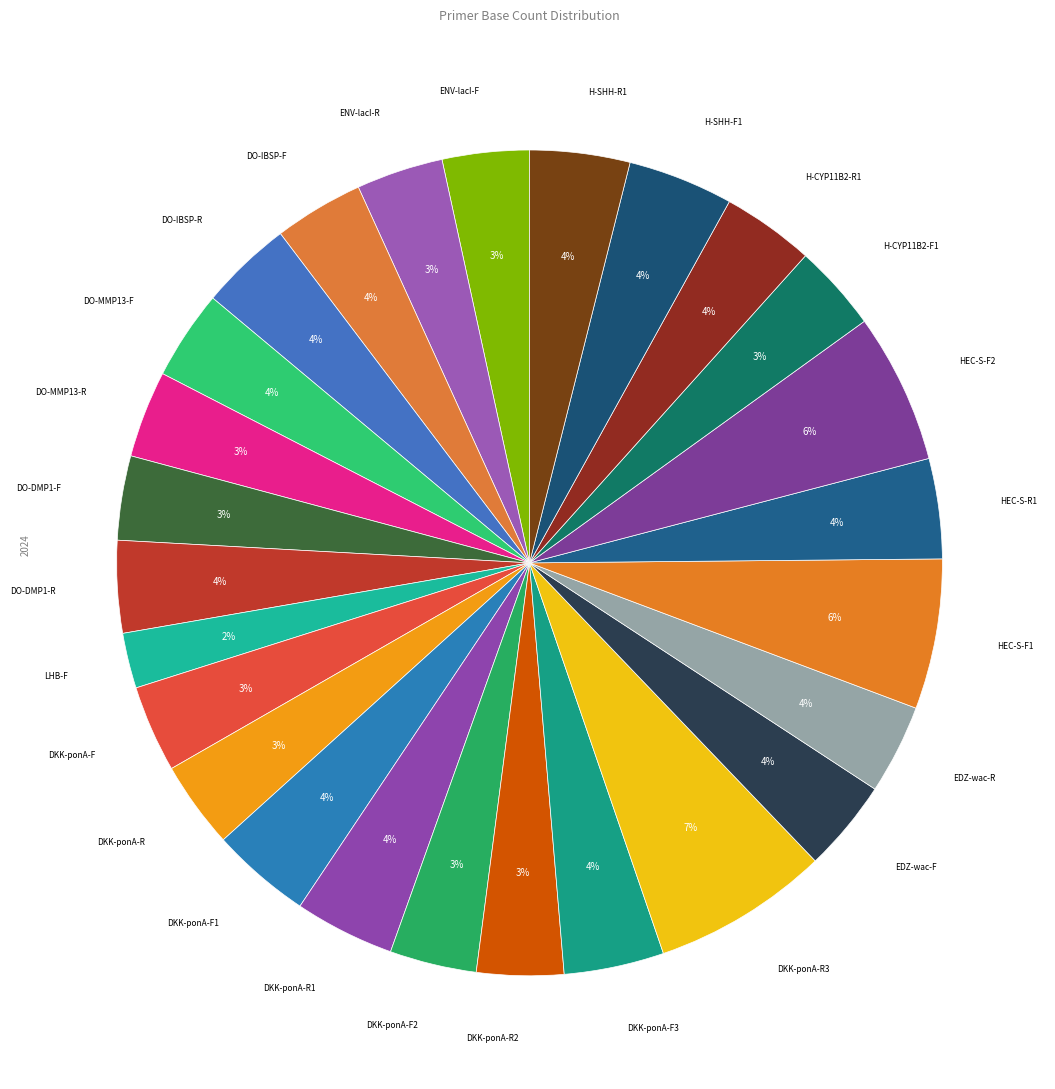

Which slice is the largest?

DKK-ponA-R3